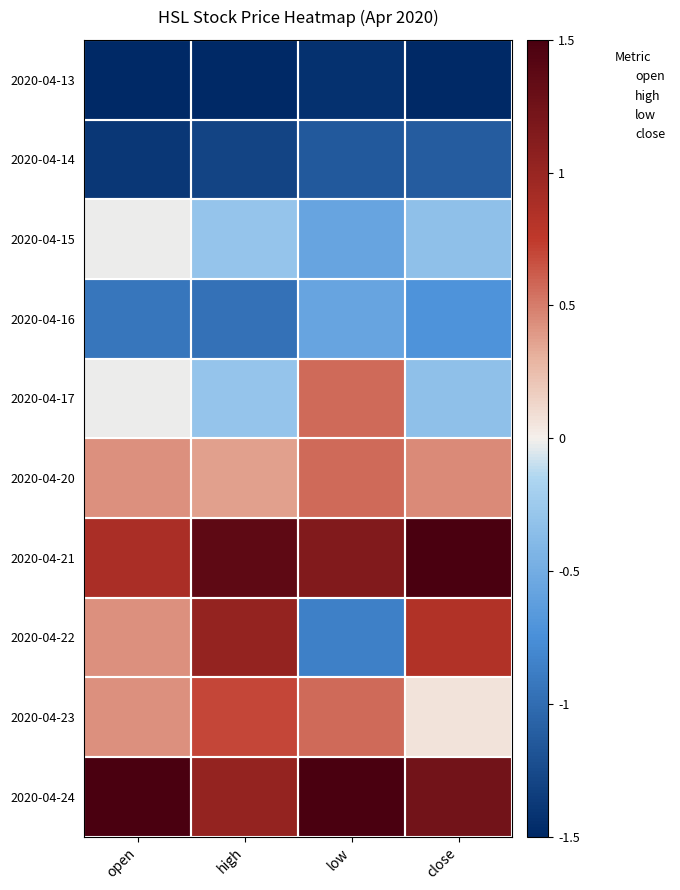

Which series has the largest range (max minus min)?

2020-04-22